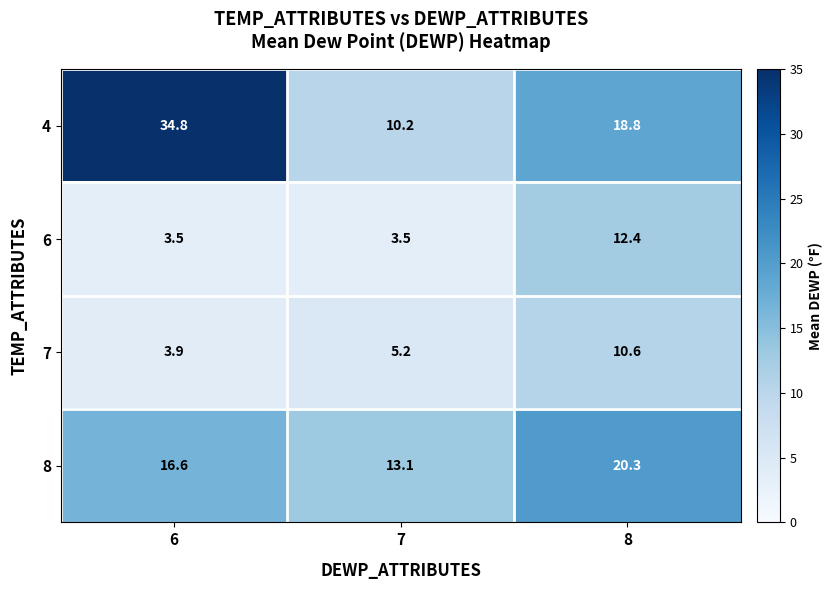

Reading left to right, what are all the values shown in this chart?

4: 34.8	10.2	18.8
6: 3.5	3.5	12.4
7: 3.9	5.2	10.6
8: 16.6	13.1	20.3